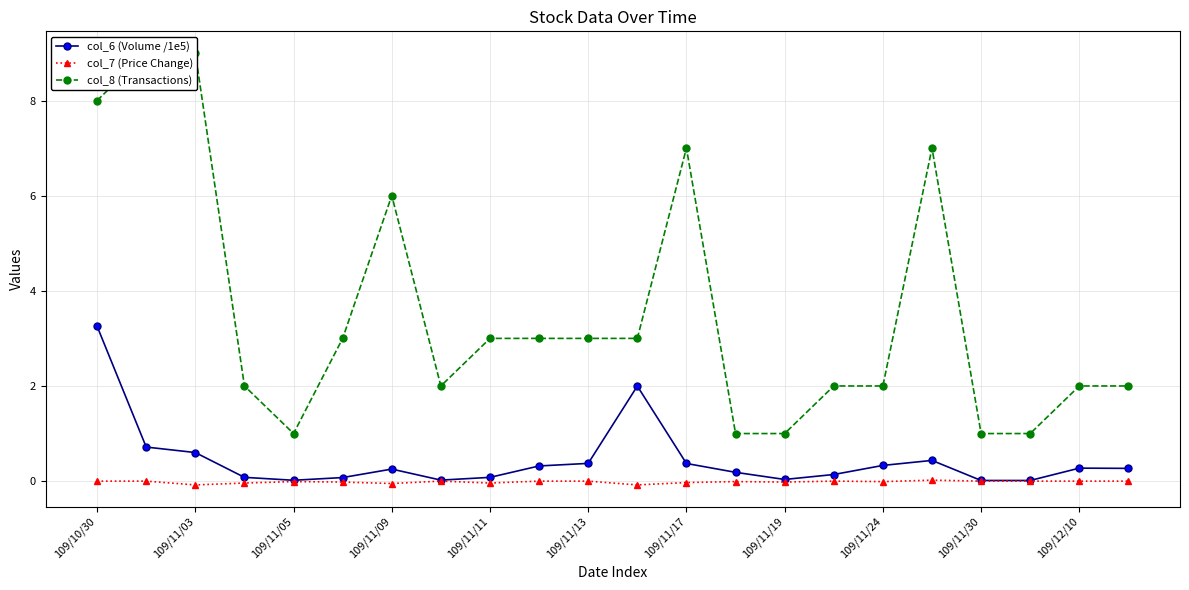

Reading right to left, what are all the values shown in this chart?

col_6 (Volume /1e5): 0.3	0.3	0.0	0.0	0.4	0.3	0.1	0.0	0.2	0.4	2.0	0.4	0.3	0.1	0.0	0.3	0.1	0.0	0.1	0.6	0.7	3.3
col_7 (Price Change): 0.0	0.0	0.0	0.0	0.0	-0.0	0.0	-0.0	-0.0	-0.0	-0.1	0.0	0.0	-0.0	0.0	-0.1	-0.0	-0.0	-0.0	-0.1	0.0	0.0
col_8 (Transactions): 2.0	2.0	1.0	1.0	7.0	2.0	2.0	1.0	1.0	7.0	3.0	3.0	3.0	3.0	2.0	6.0	3.0	1.0	2.0	9.0	9.0	8.0